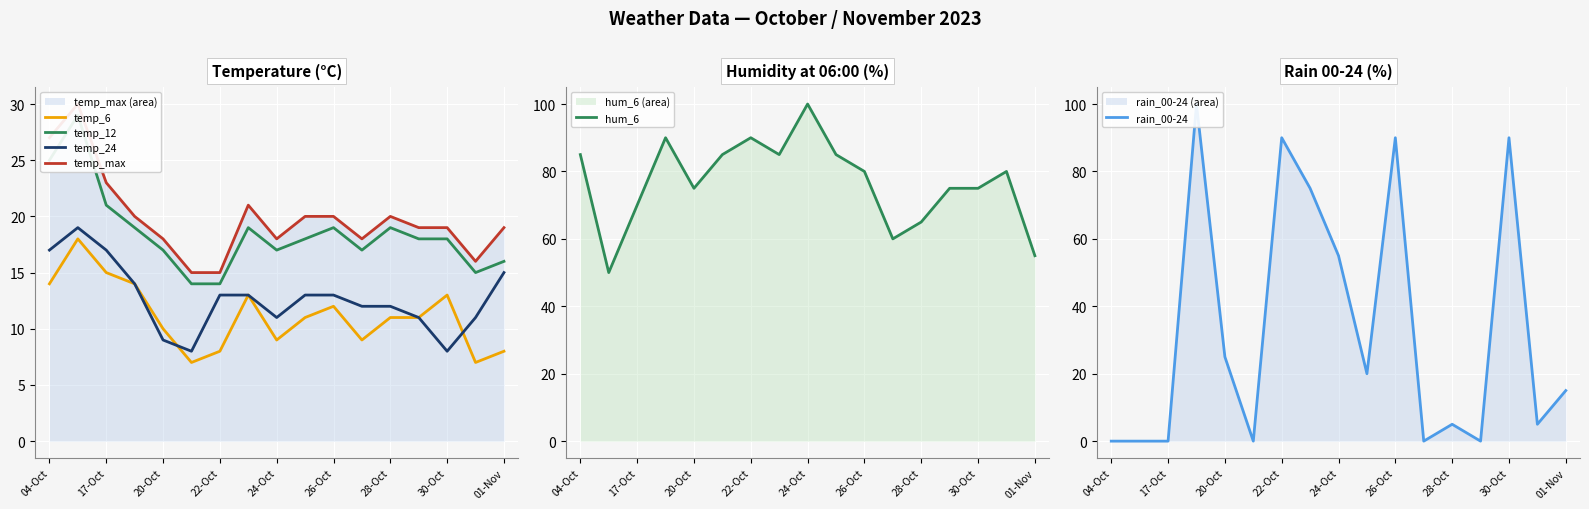

What position from the right is 13?

4